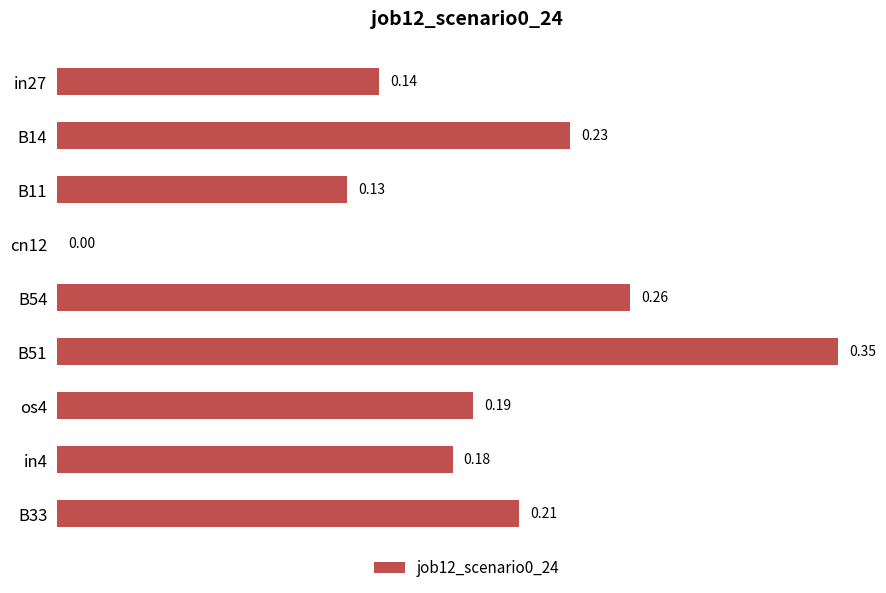

Are the bars horizontal?

Yes